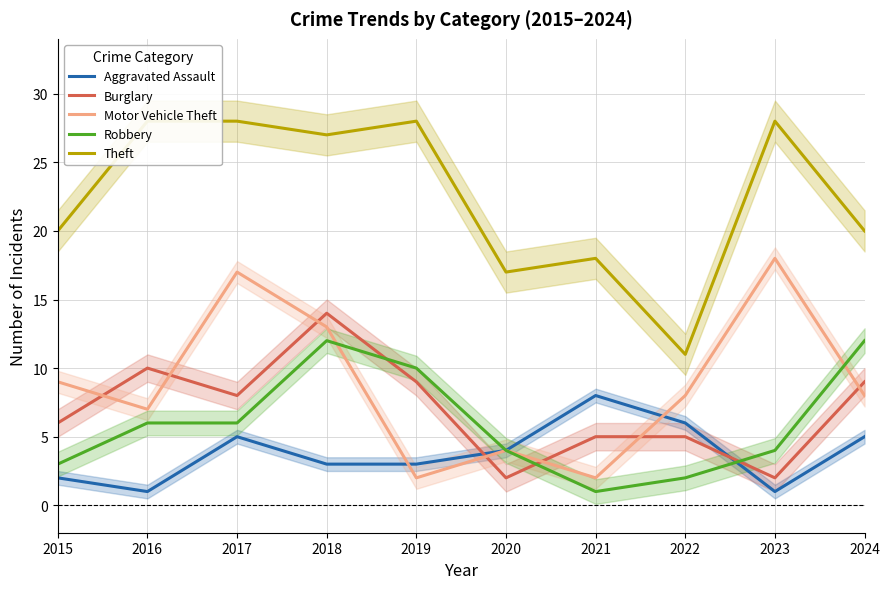

List the series in order of their peak value, lowest first.

Aggravated Assault, Robbery, Burglary, Motor Vehicle Theft, Theft